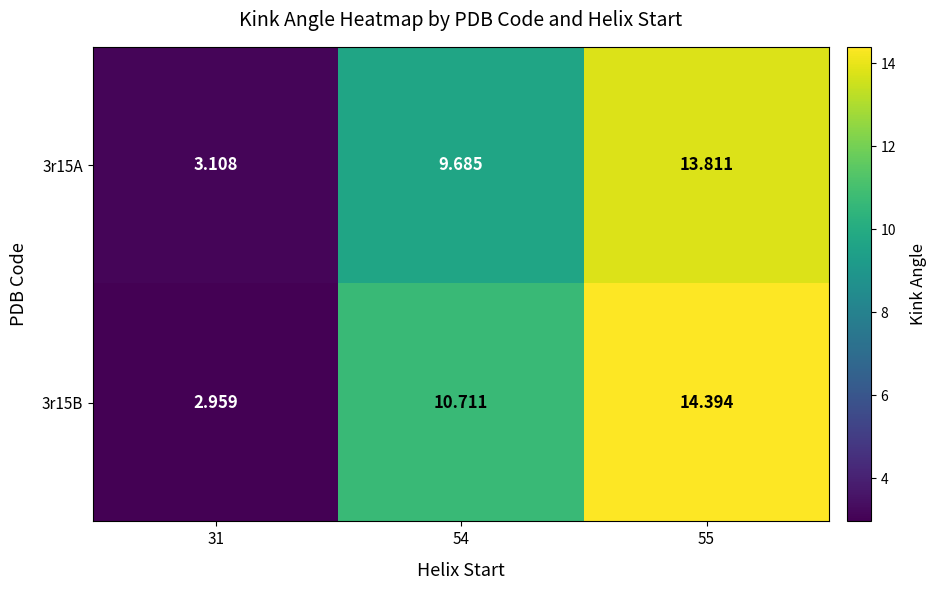

Rank the series by their average value, from lowest to highest.

3r15A, 3r15B